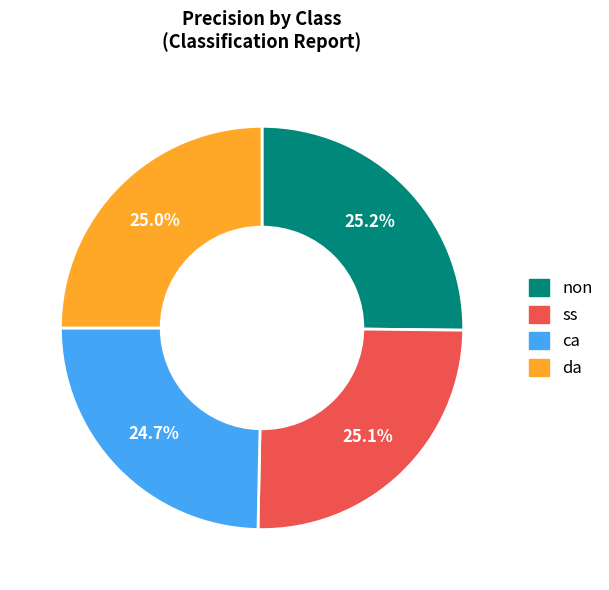

How many slices are in this pie chart?

4